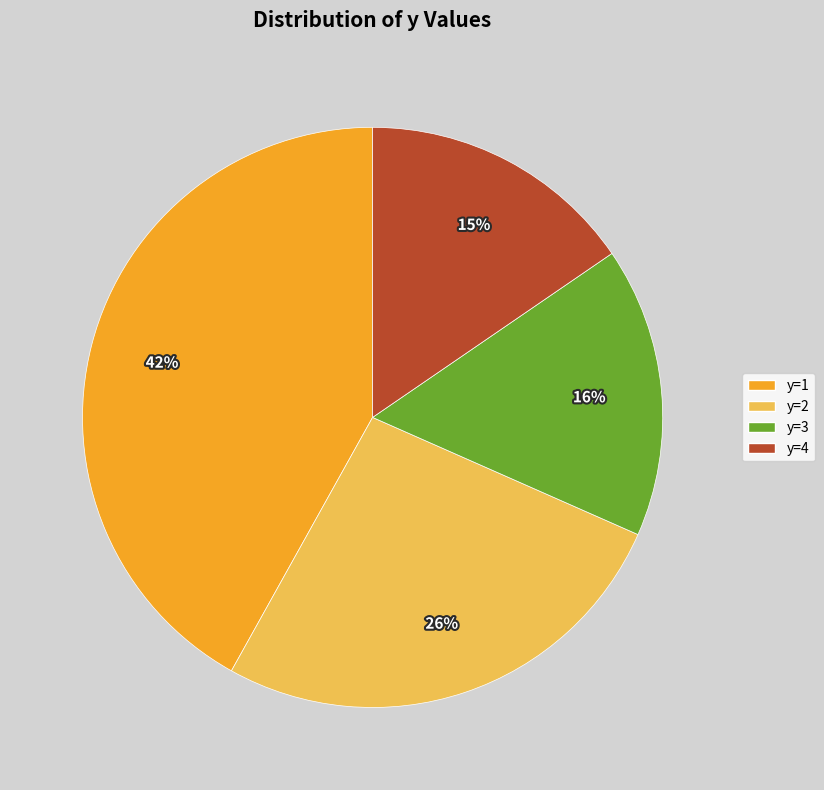

Is there a majority slice in this chart?

No